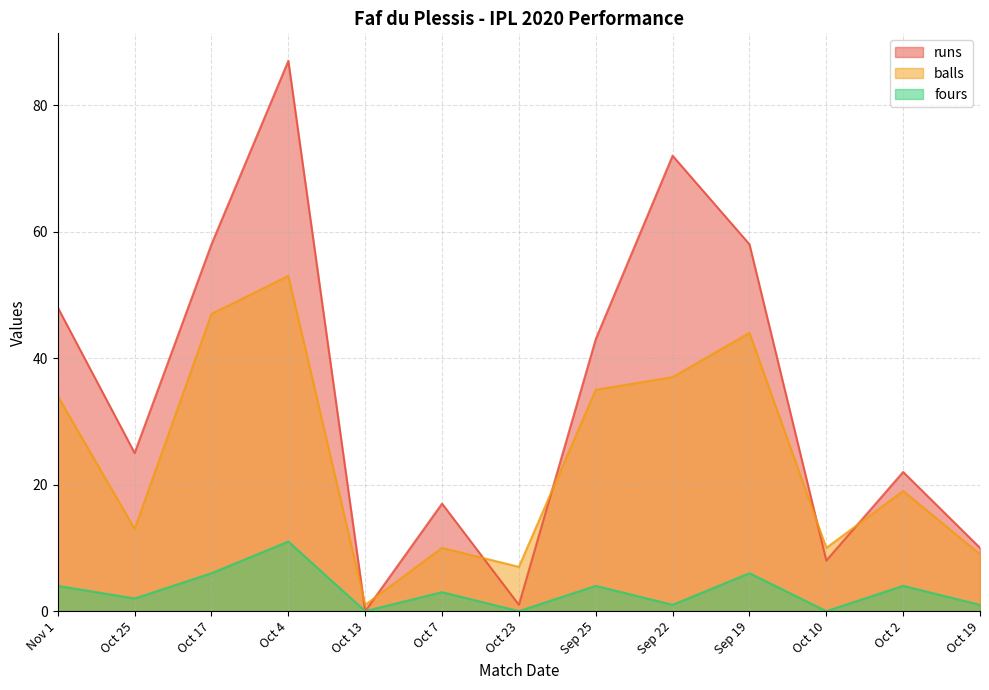

Rank the series by their average value, from lowest to highest.

fours, balls, runs